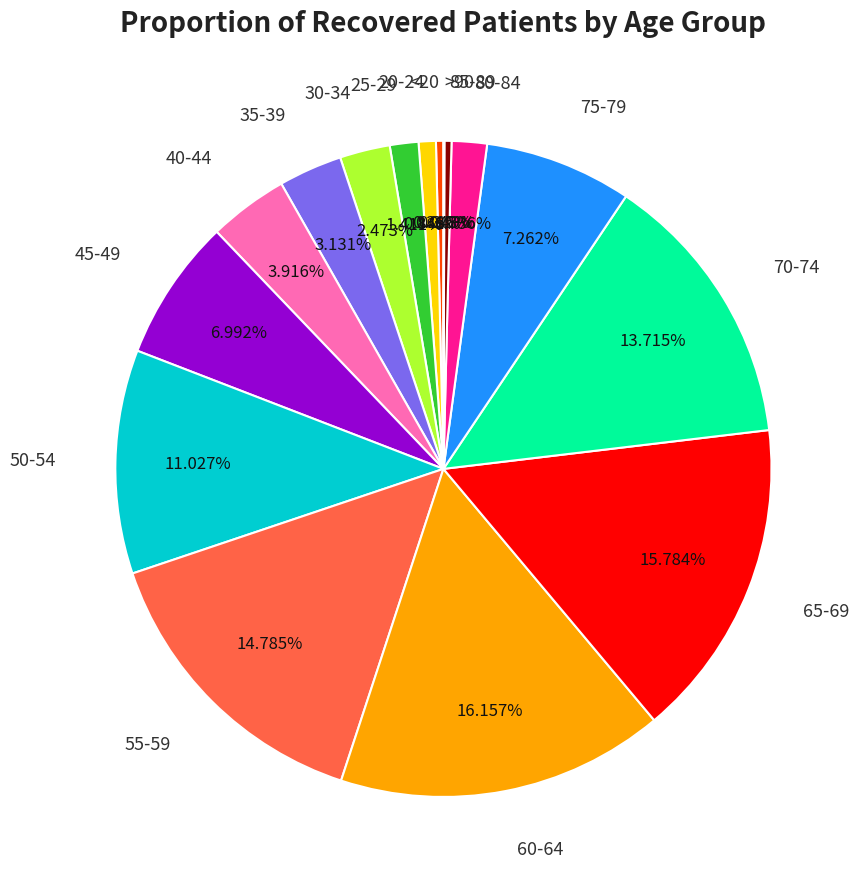

Approximately how many times larger is the value at <20 compared to 40-44?

0.1